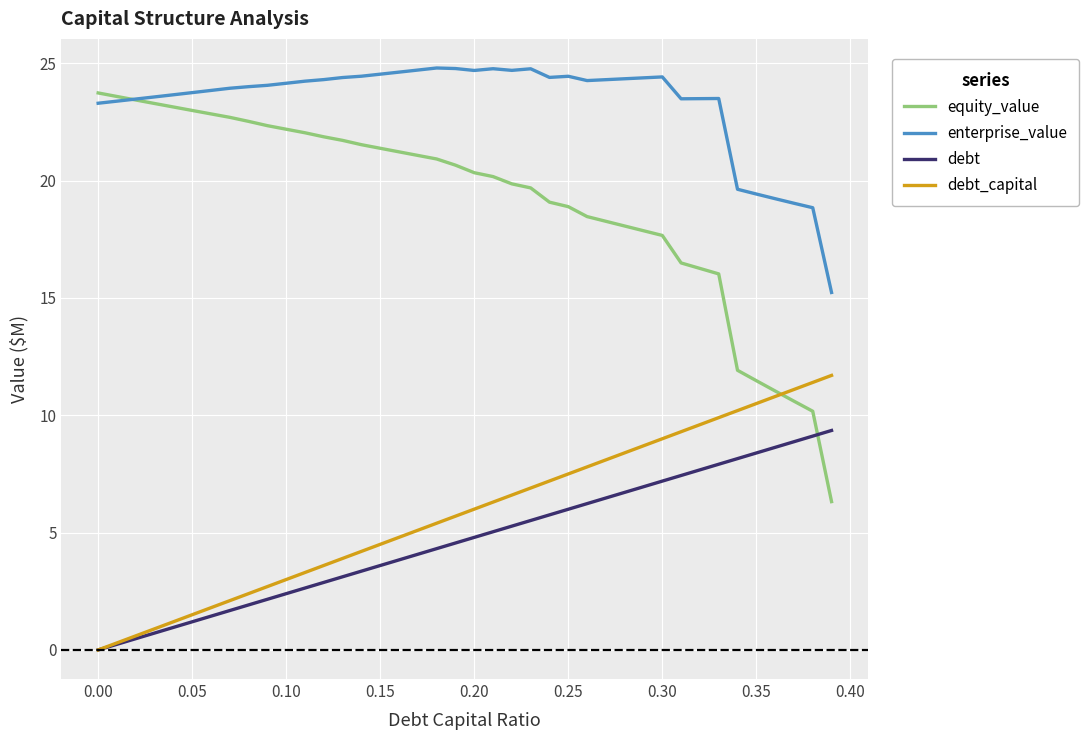

Which series has the widest spread of values?

equity_value